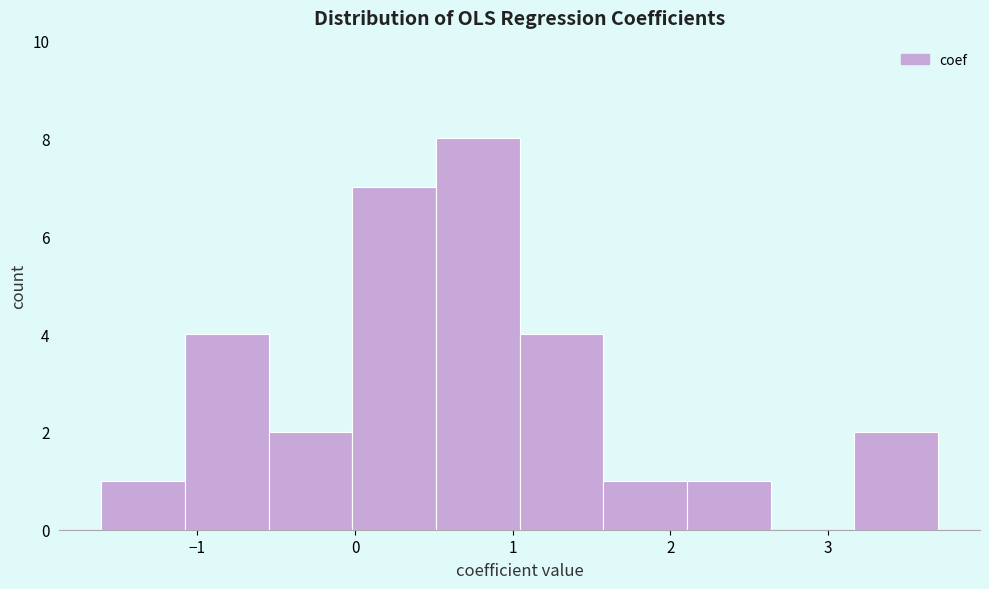

Over which range of the x-axis is the bar tallest?

0.5 to 1.0